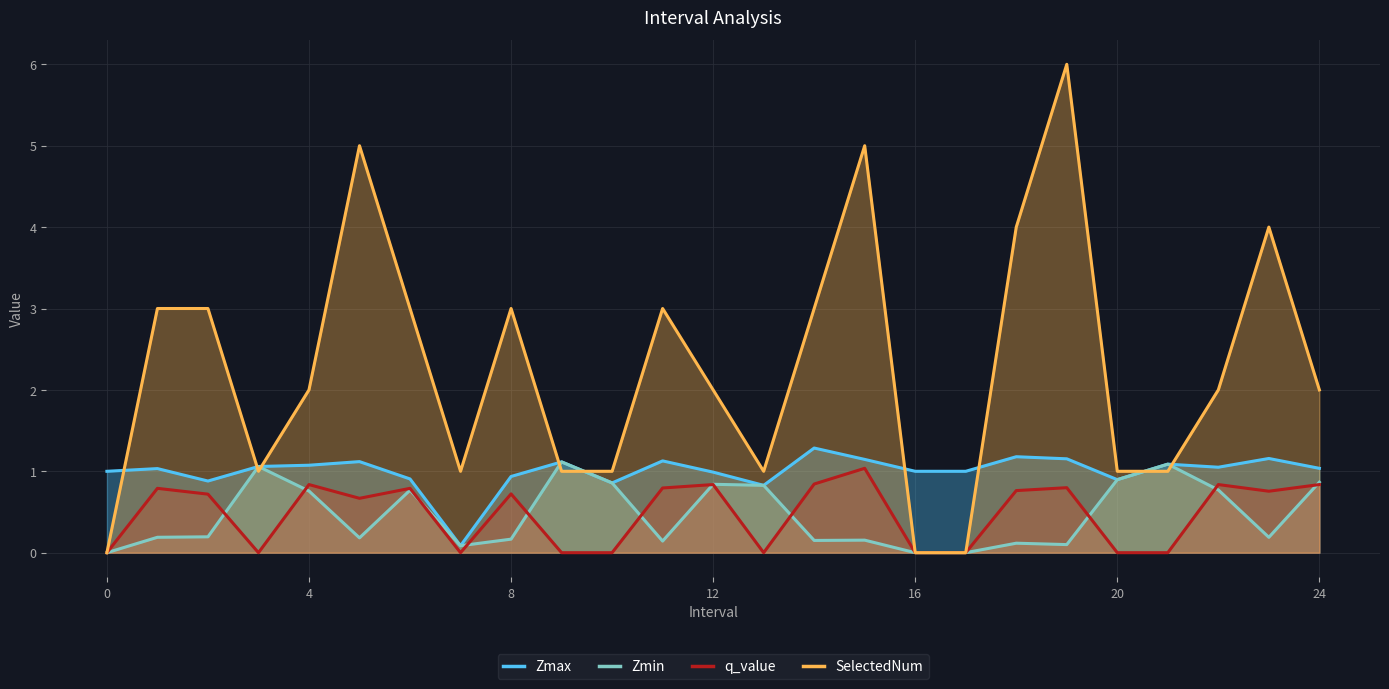

What is the maximum value shown in the chart?

6.0